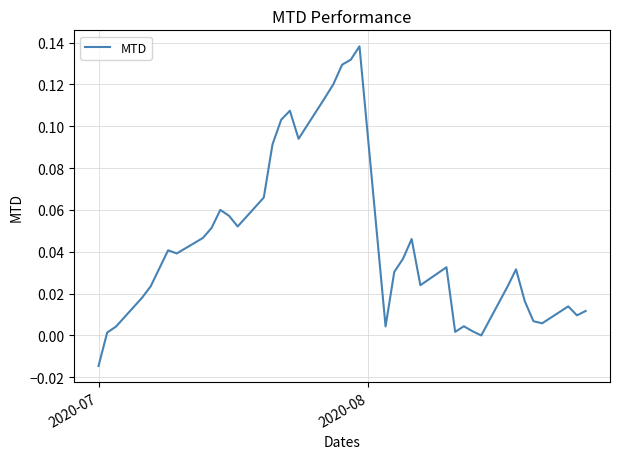

Is this an area chart (filled region under the line)?

No